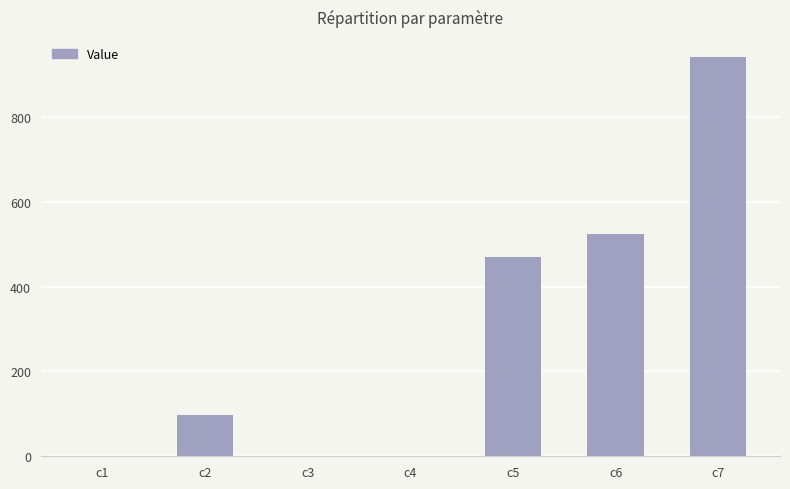

What is the maximum value shown in the chart?

940.9